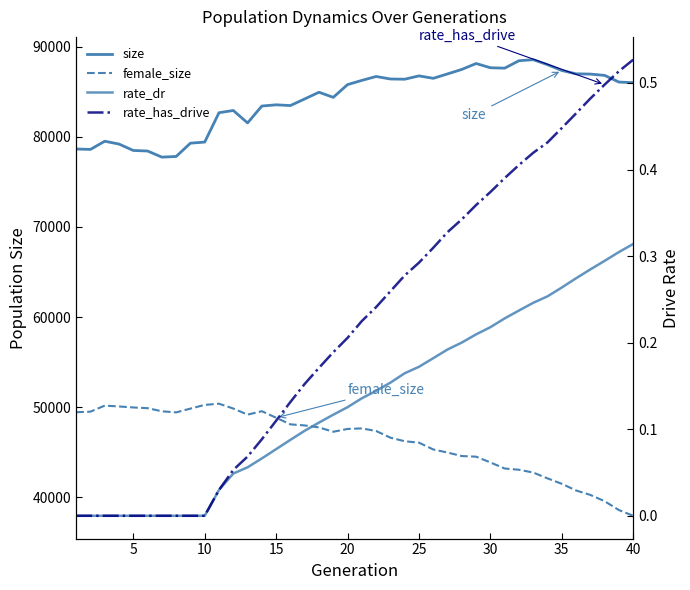

What is the average value of the rate_has_drive series?

0.2